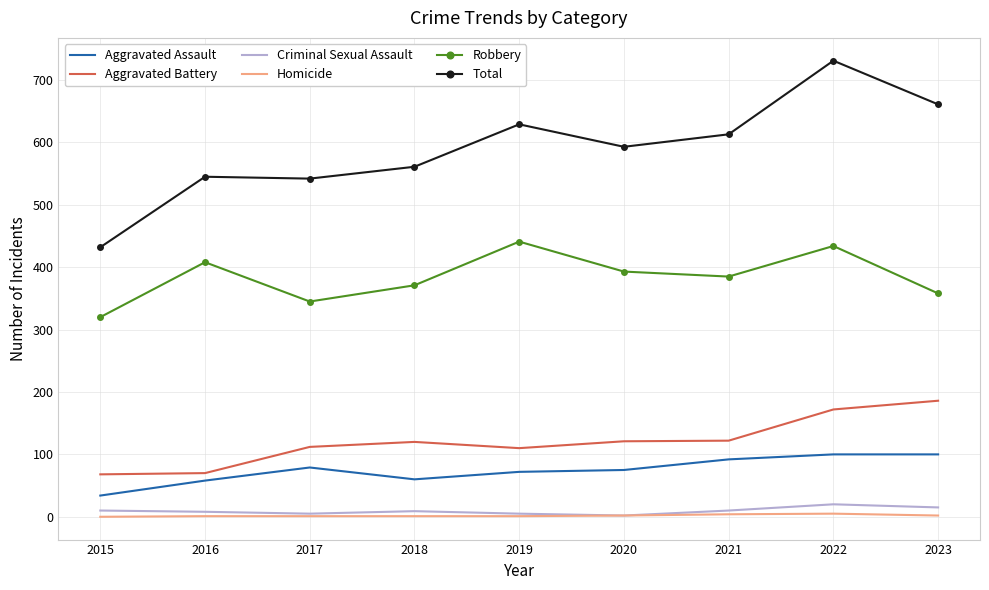

What is the difference between the second highest and second lowest values in the Total series?

119